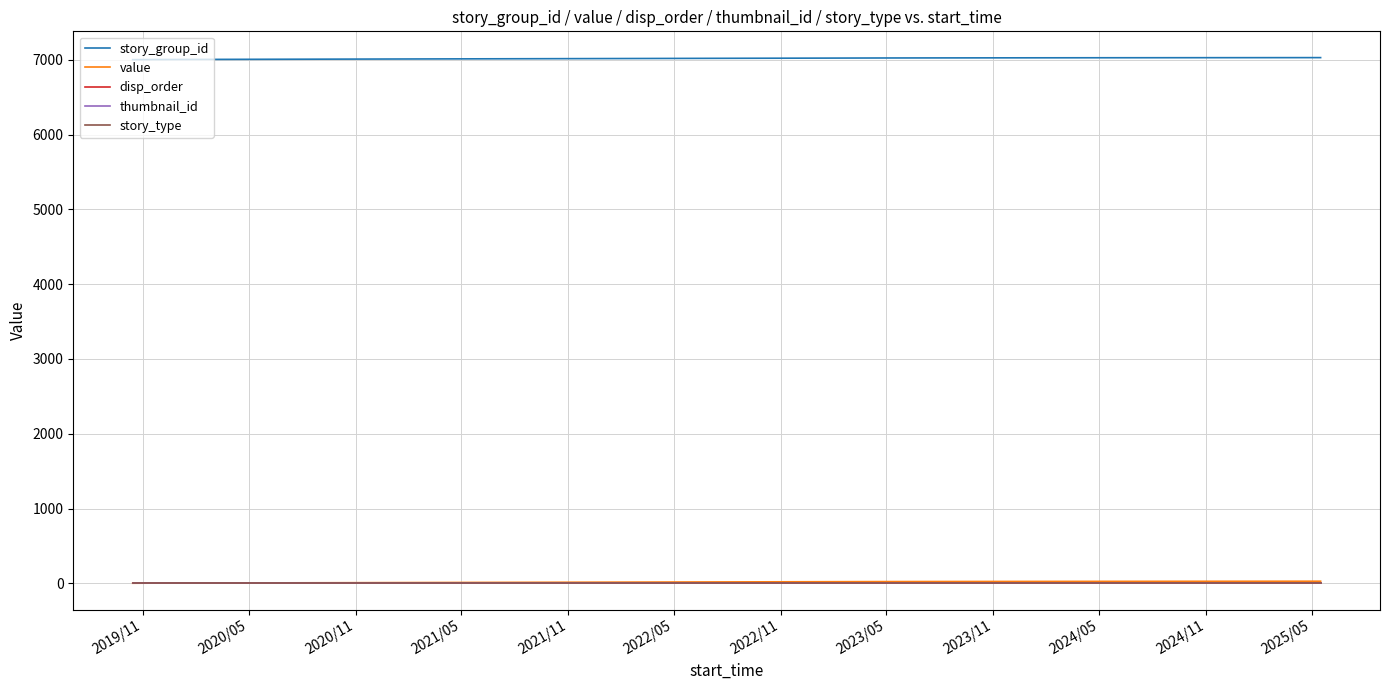

Which series has the largest total across all categories?

story_group_id